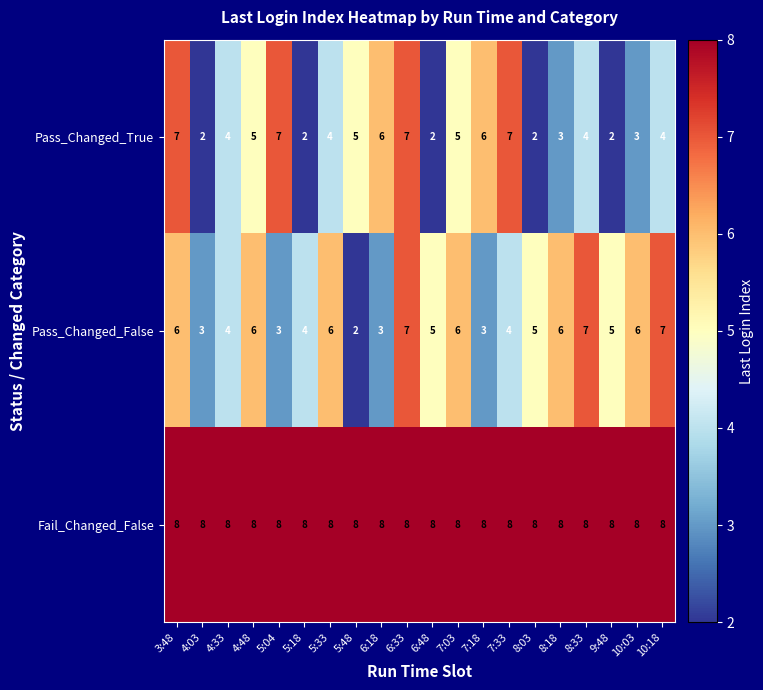

What is the highest value of the Pass_Changed_True series?

7